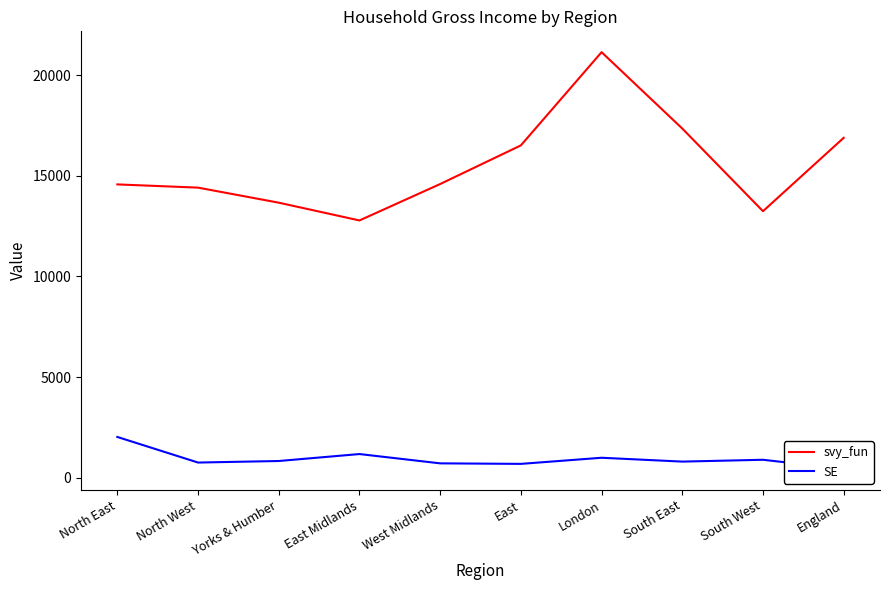

Which series has the largest total across all categories?

svy_fun